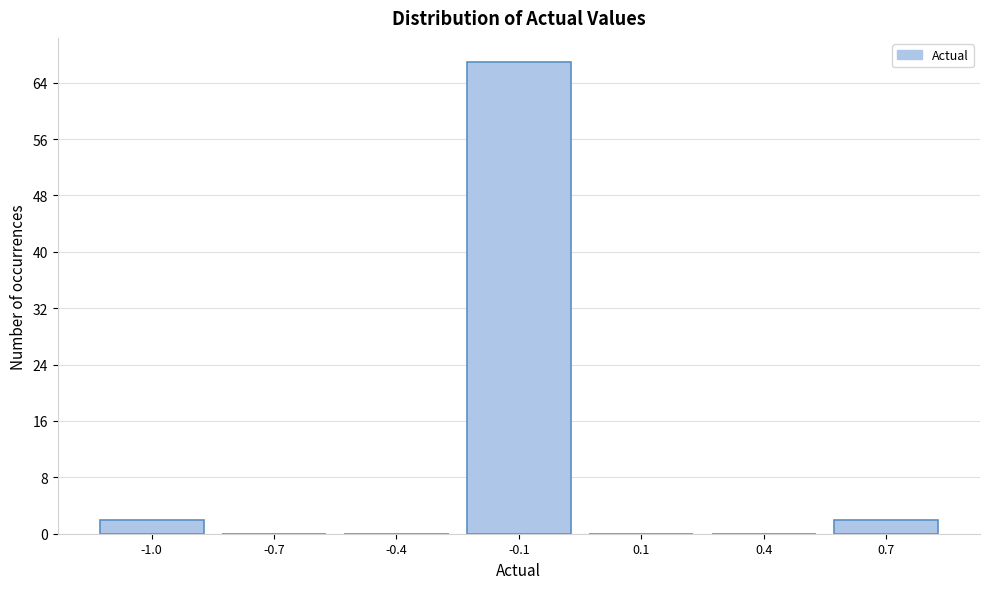

Reading left to right, transcribe all the data shown in this chart.

-1.0=2	-0.7=0	-0.4=0	-0.1=67	0.1=0	0.4=0	0.7=2